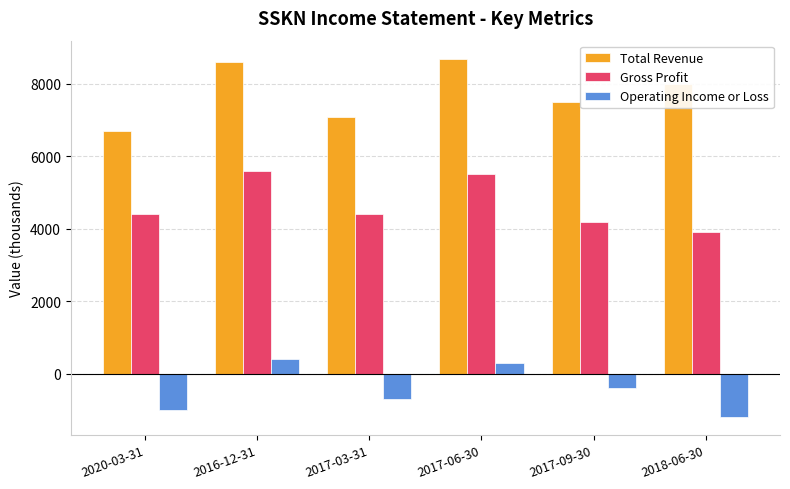

What is the sum of the Operating Income or Loss values at 2017-03-31 and 2017-06-30?

-400